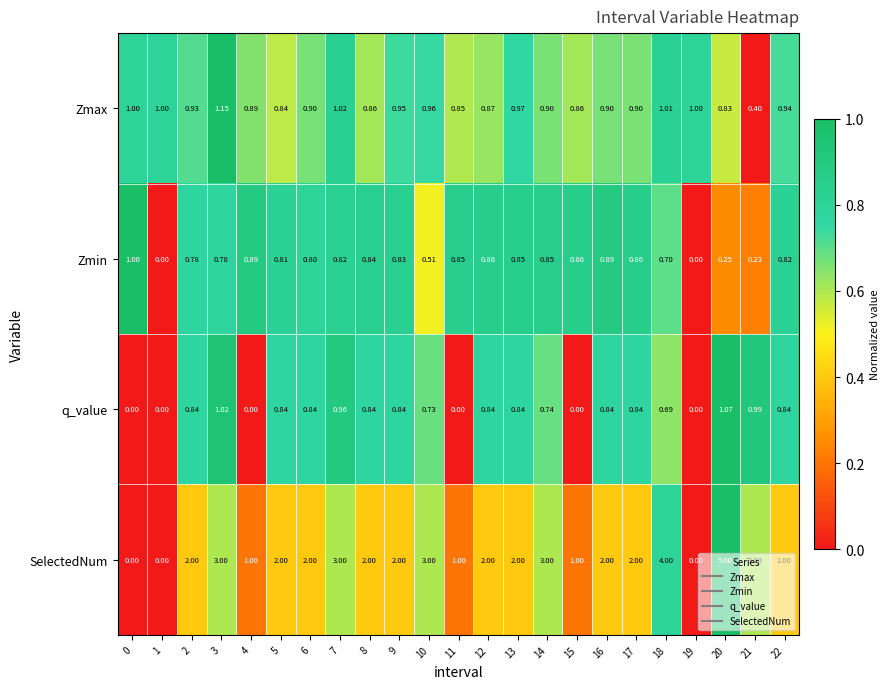

Which series changed the most between 5 and 8?

Zmin